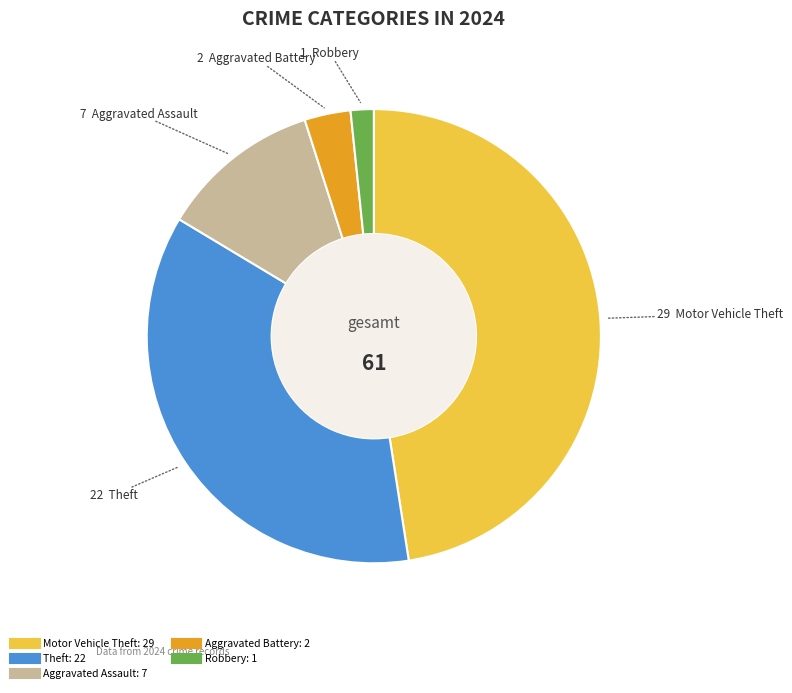

Does any single category account for the majority?

No